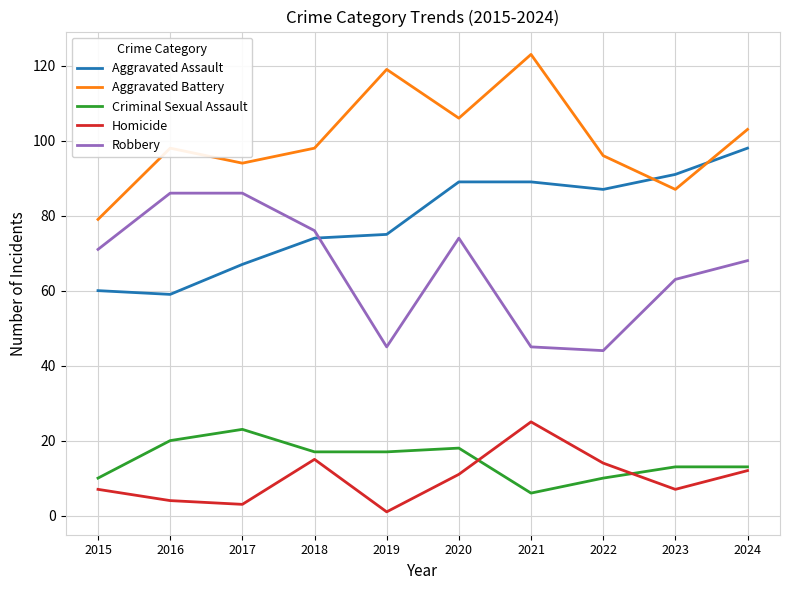

Count the number of data series in this chart.

5